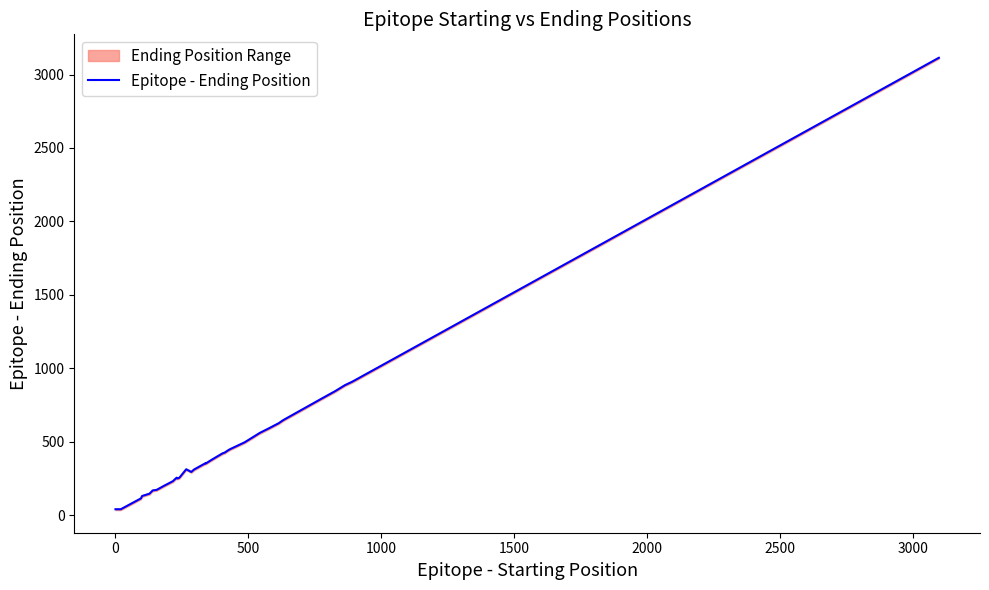

What is the difference between the maximum and minimum values?

3074